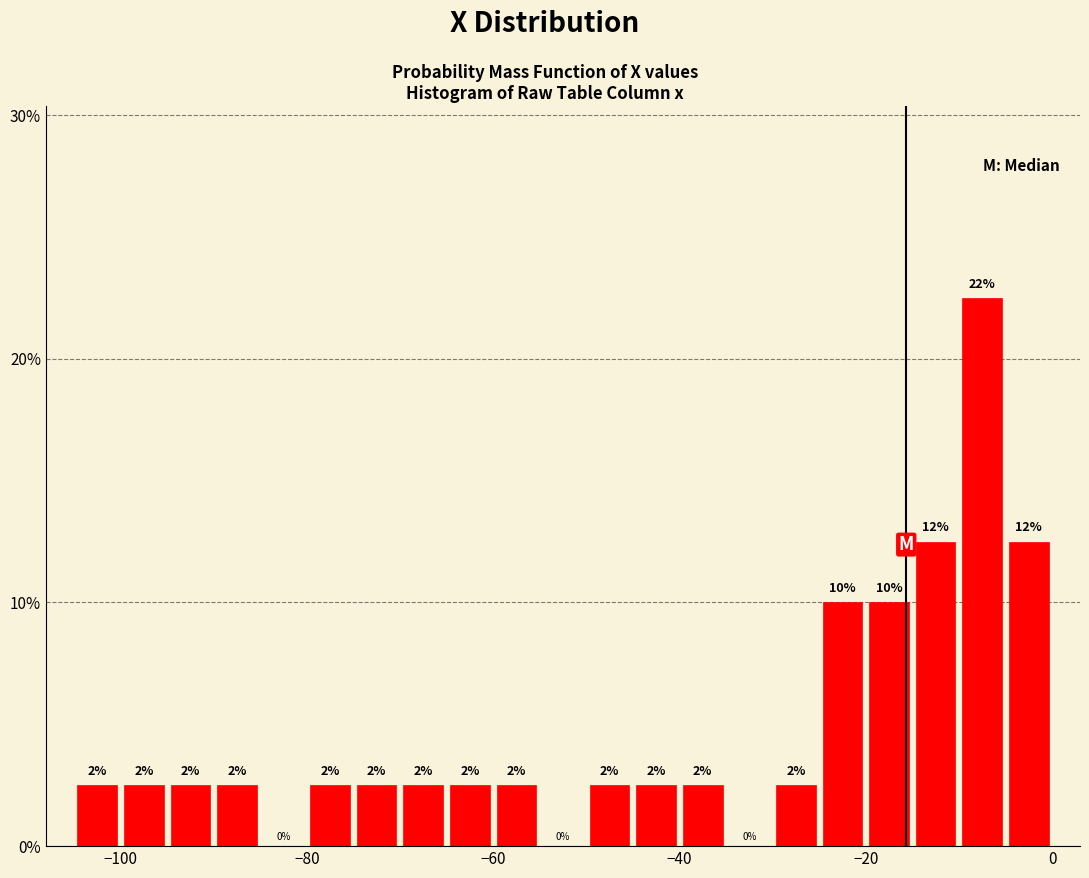

Around what value on the x-axis is the tallest bar? Give the approximate position of its centre, as read against the axis.

-8